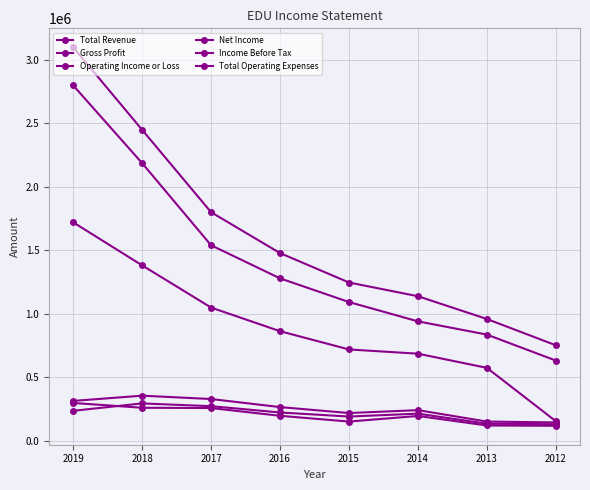

How many values in the Income Before Tax series are below 267300?

4